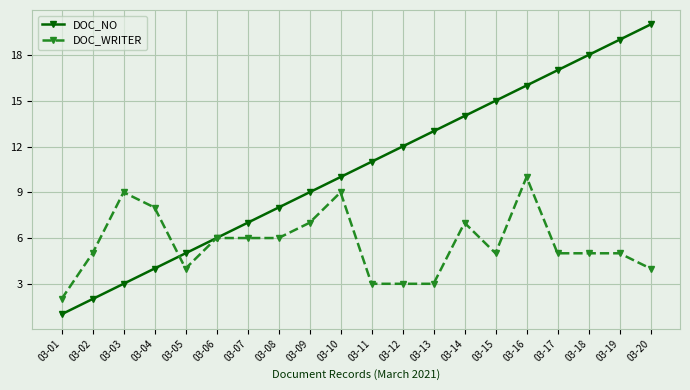

Which category has the lowest value in the DOC_WRITER series?

03-01